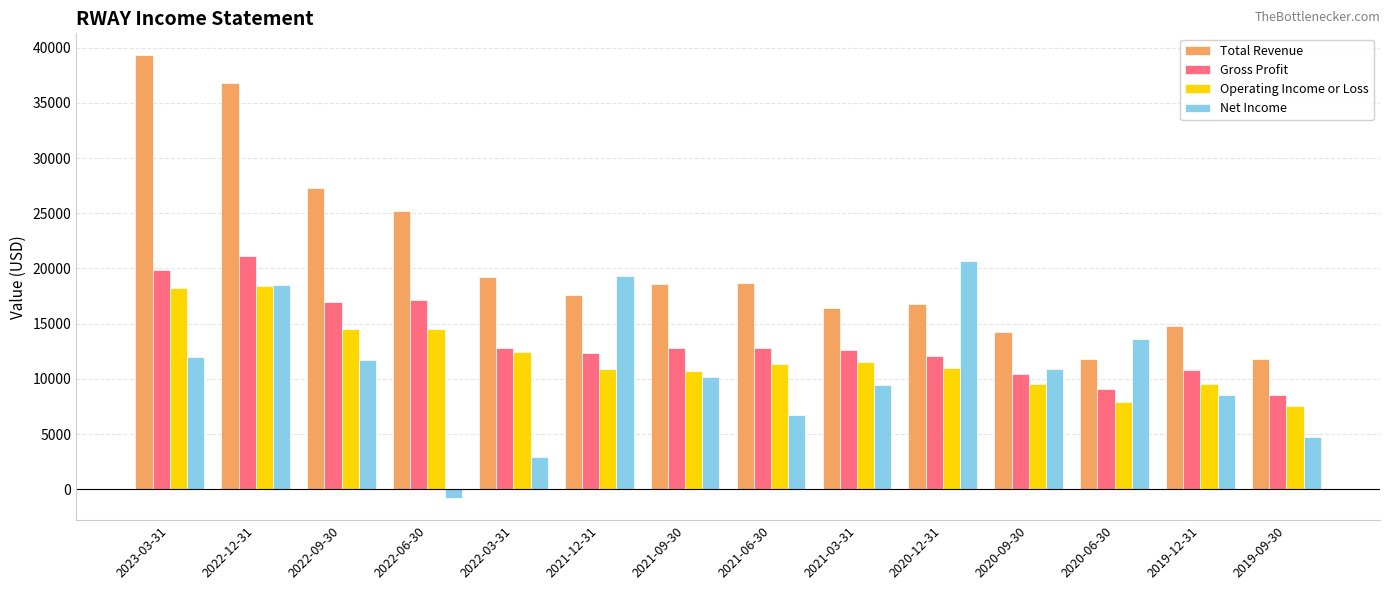

At which category is the sum across all series the highest?

2022-12-31